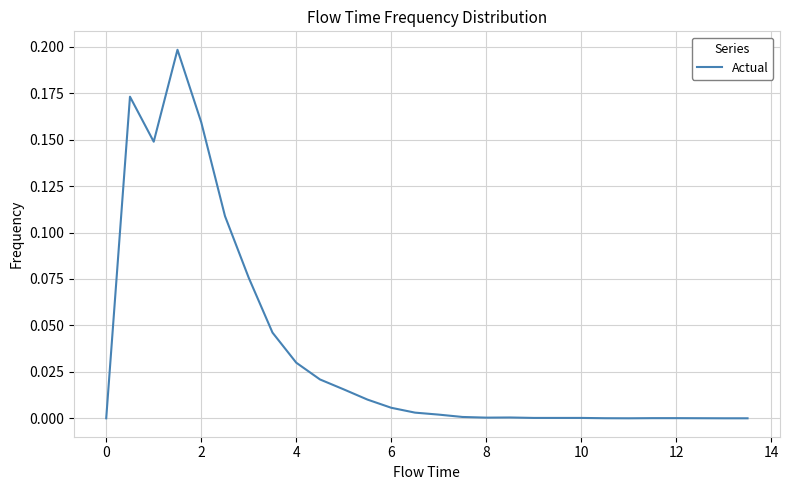

Reading left to right, extract all data points from this chart.

0.0	0.2	0.1	0.2	0.2	0.1	0.1	0.0	0.0	0.0	0.0	0.0	0.0	0.0	0.0	0.0	0.0	0.0	0.0	0.0	0.0	0.0	0.0	0.0	0.0	0.0	0.0	0.0